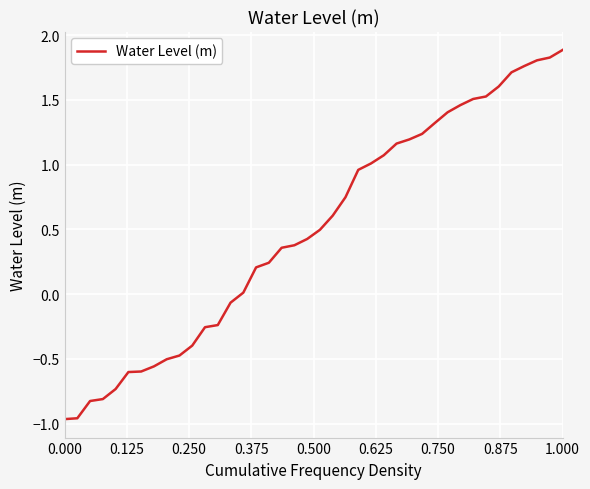

What is the maximum value shown in the chart?

1.9